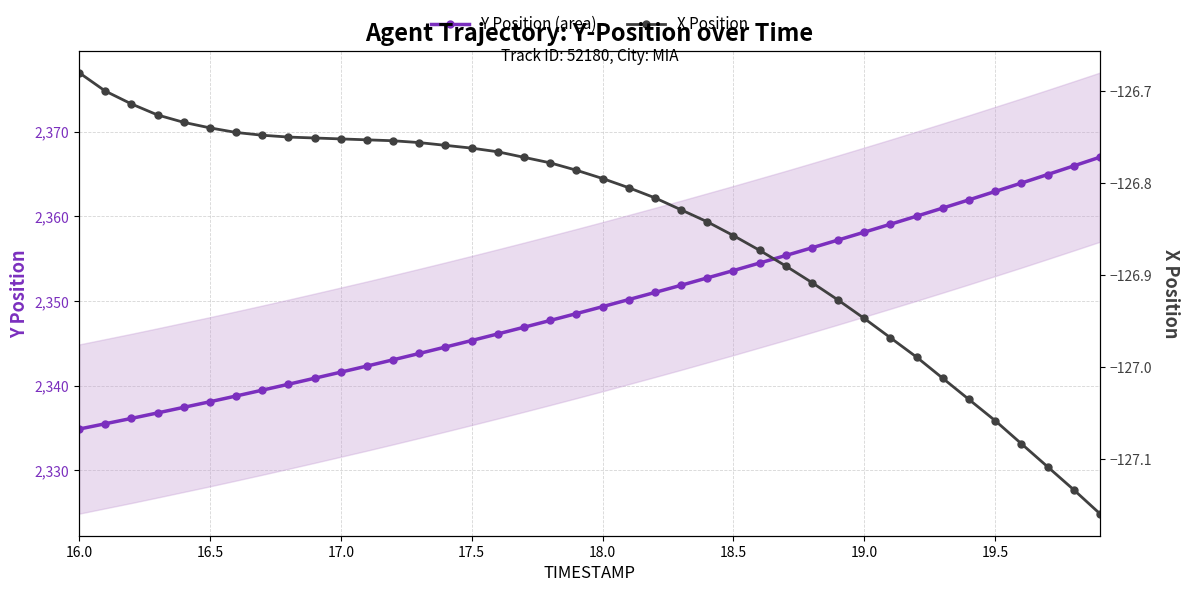

Which category has the lowest value in the Y Position (area) series?

16.0